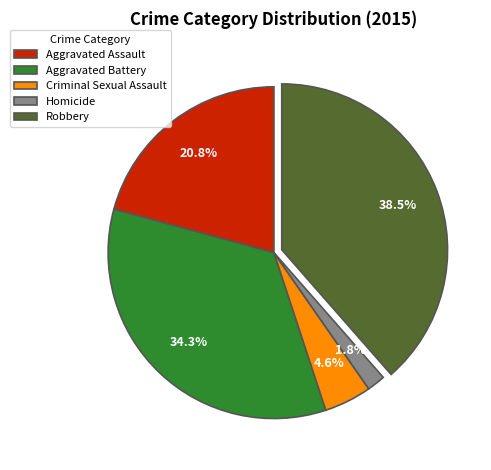

How many segments does this pie chart have?

5